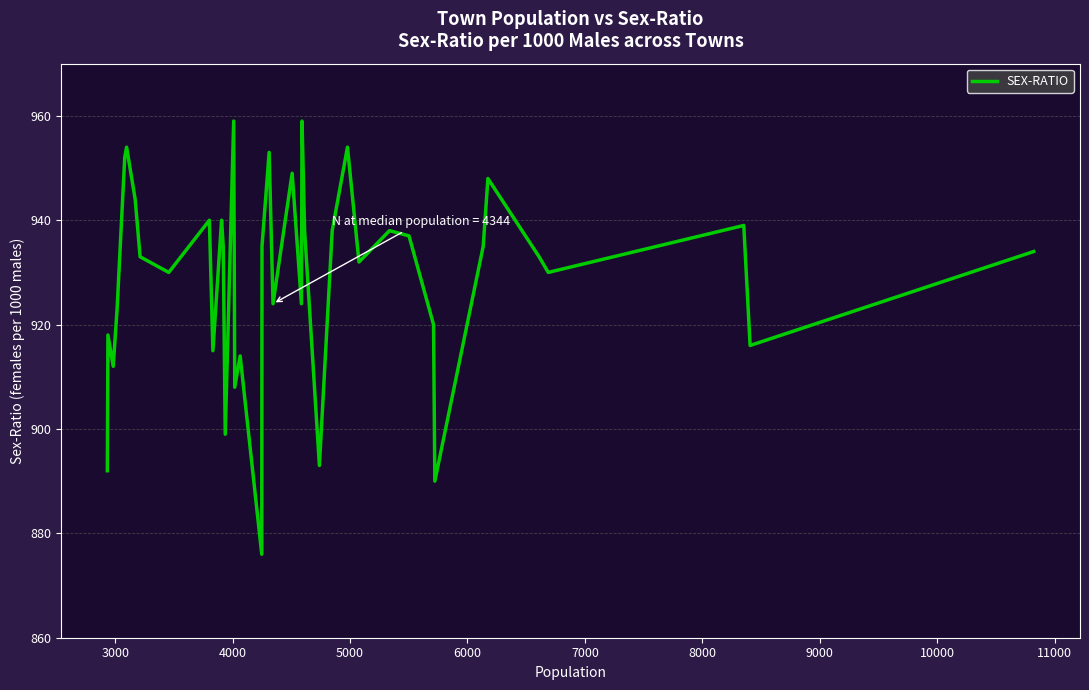

What is the minimum value shown in the chart?

876